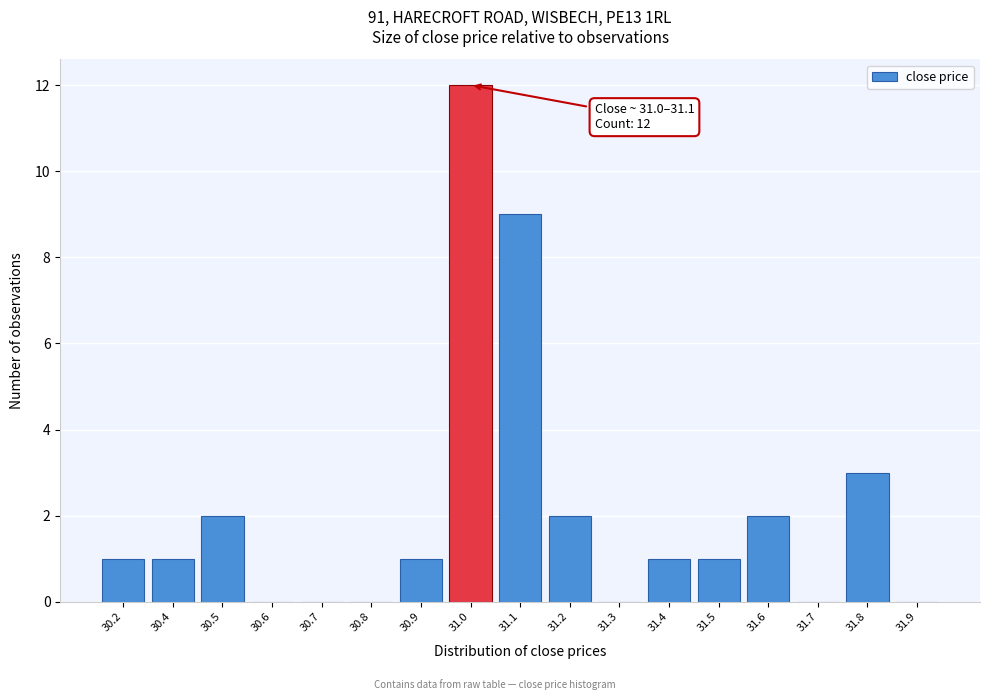

Reading right to left, transcribe all the data shown in this chart.

31.9=0	31.8=3	31.7=0	31.6=2	31.5=1	31.4=1	31.3=0	31.2=2	31.1=9	31.0=12	30.9=1	30.8=0	30.7=0	30.6=0	30.5=2	30.4=1	30.2=1